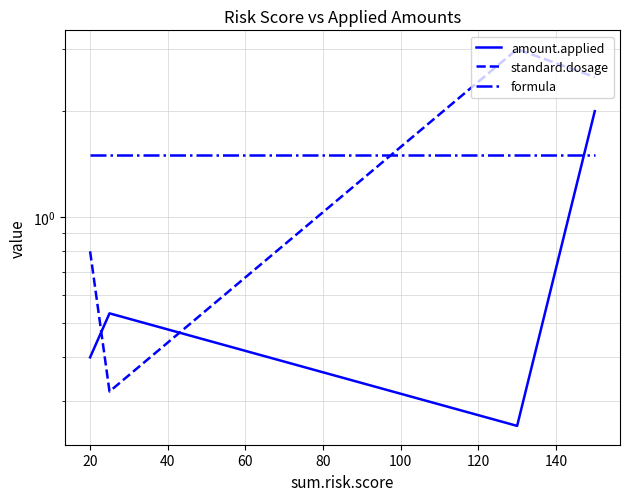

Count the amount.applied values in the range 0 to 2.

4